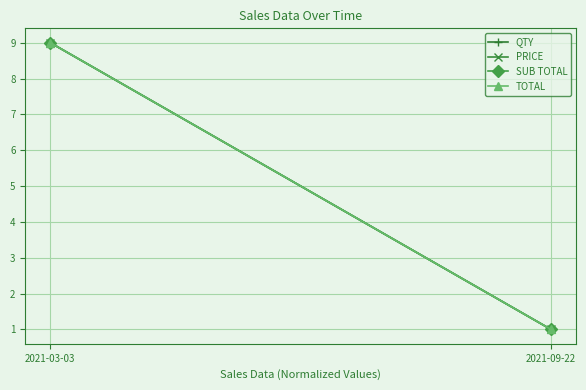

True or false: SUB TOTAL has a value of 3 at 2021-03-03.

False